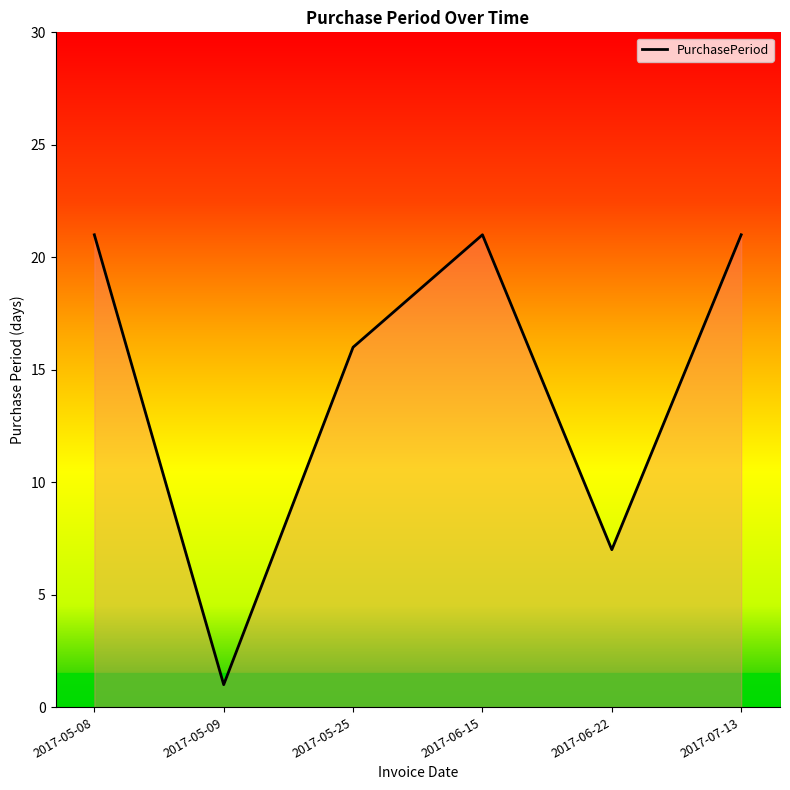

What position from the right is 2017-07-13?

1